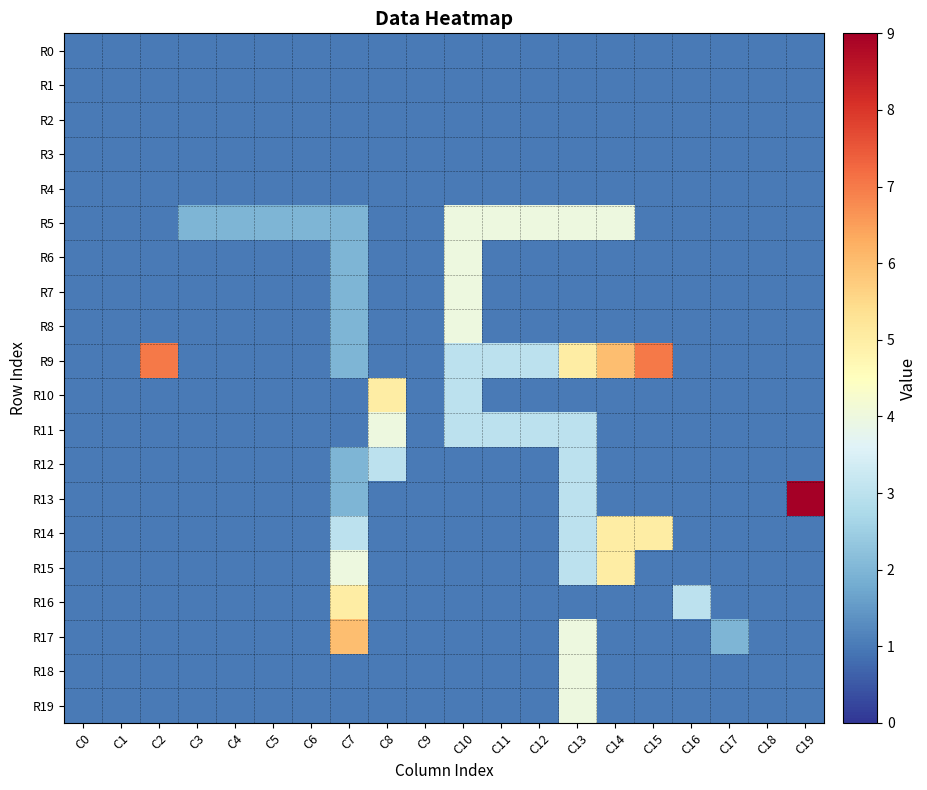

What is the minimum value shown in the chart?

1